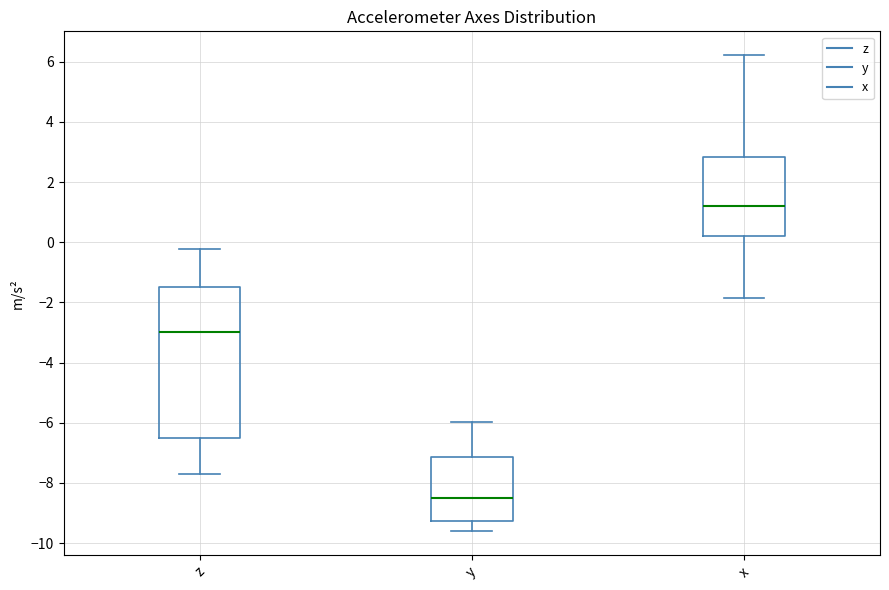

Reading left to right, transcribe this box plot: for each box, give where its median line is, the range the box spans, and where its two whiskers end, as read against the y-axis. The values are not printed on the chart, so give them approximately, as read against the axis.

z: median -3.0, box -6.6 to -1.4, whiskers -7.6 to -0.2
y: median -8.6, box -9.2 to -7.2, whiskers -9.6 to -6.0
x: median 1.2, box 0.2 to 2.8, whiskers -1.8 to 6.2